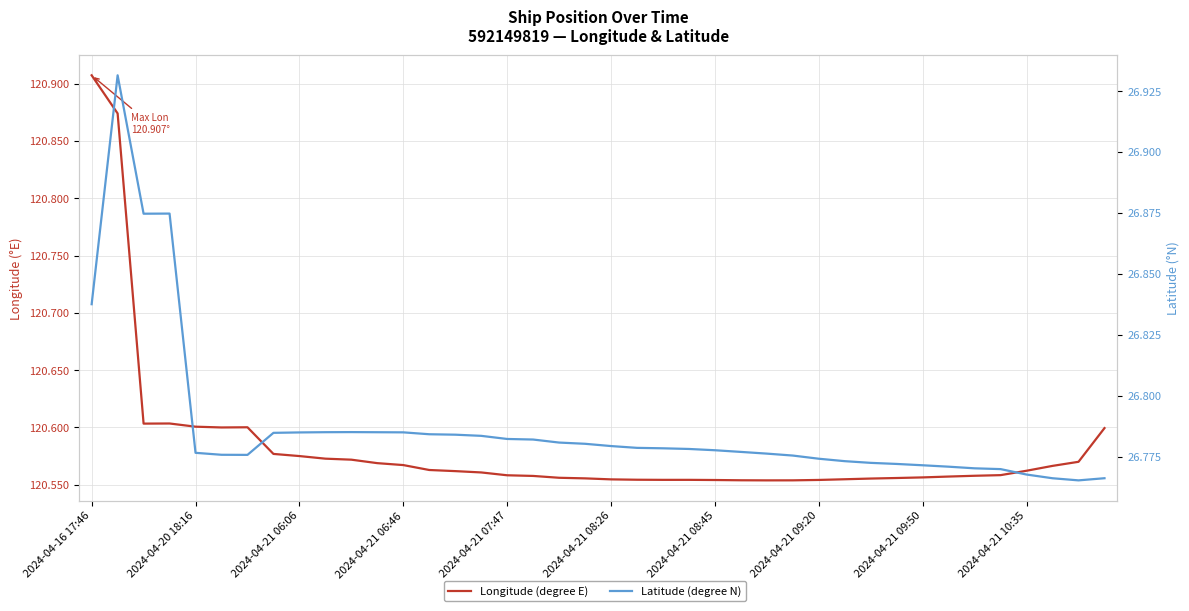

How many Longitude (degree E) values are between 120 and 121?

40